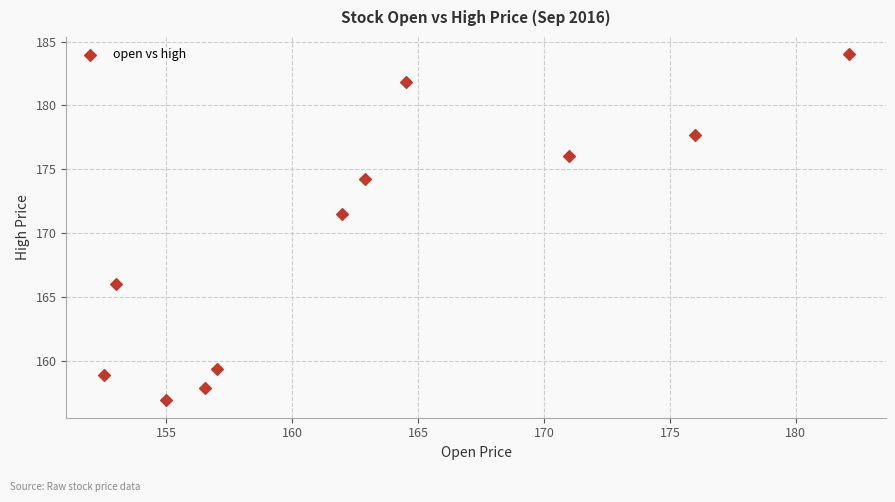

What Y value in the scatter plot is closest to 170?

171.5